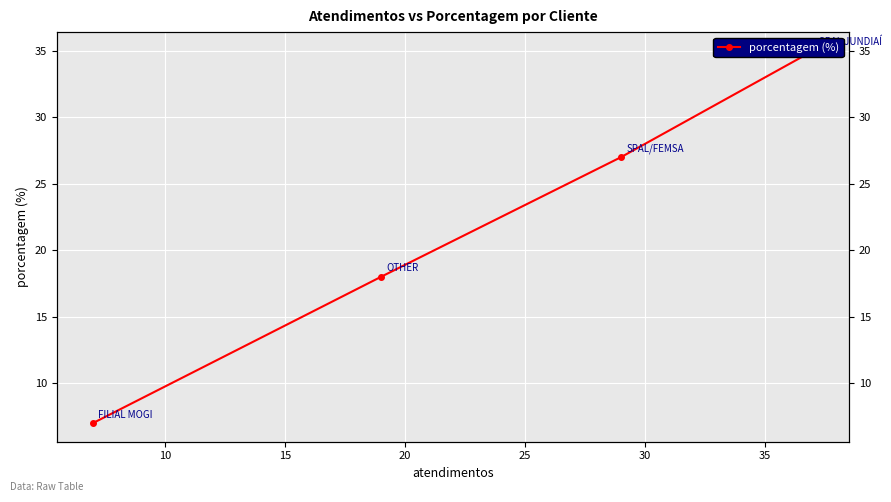

How many values are between 18 and 35?

3